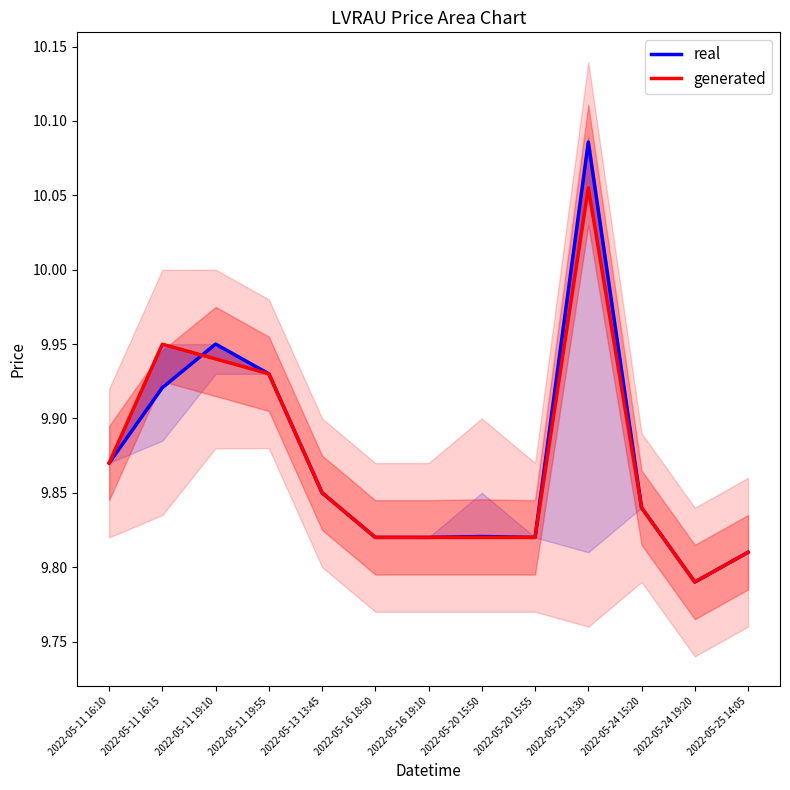

How many intersections are there between generated and real?

1